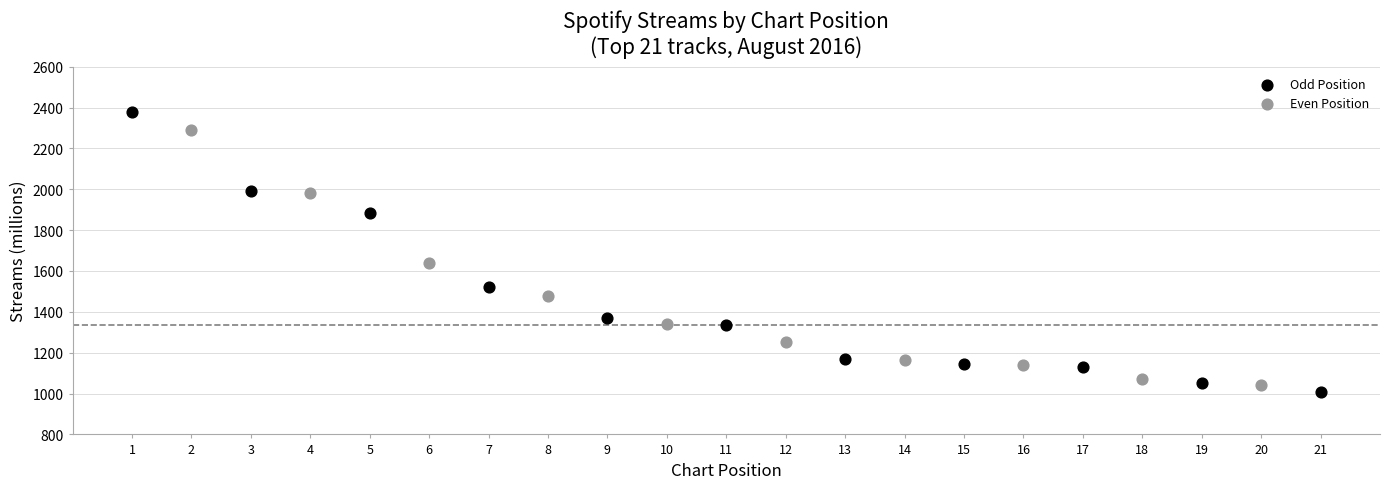

Which series reaches the maximum Y coordinate?

Odd Position